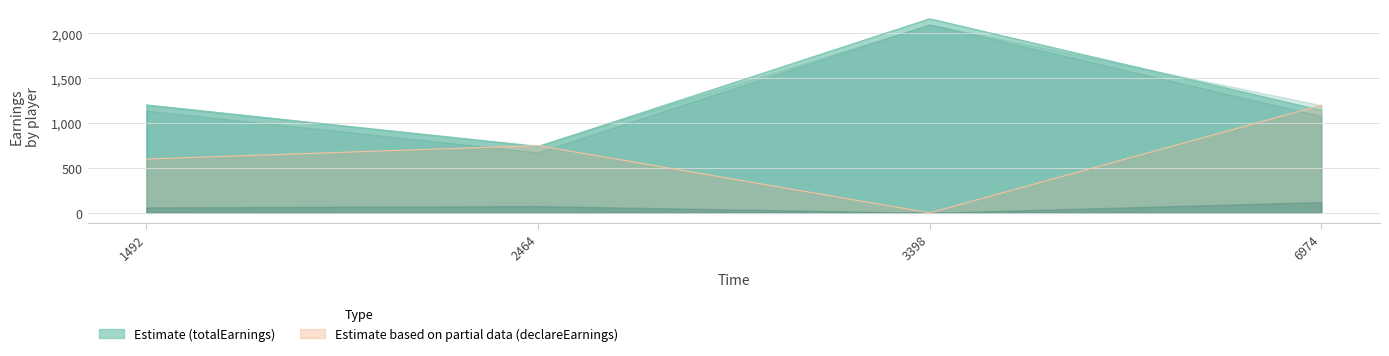

Which series has the largest total across all categories?

totalEarnings